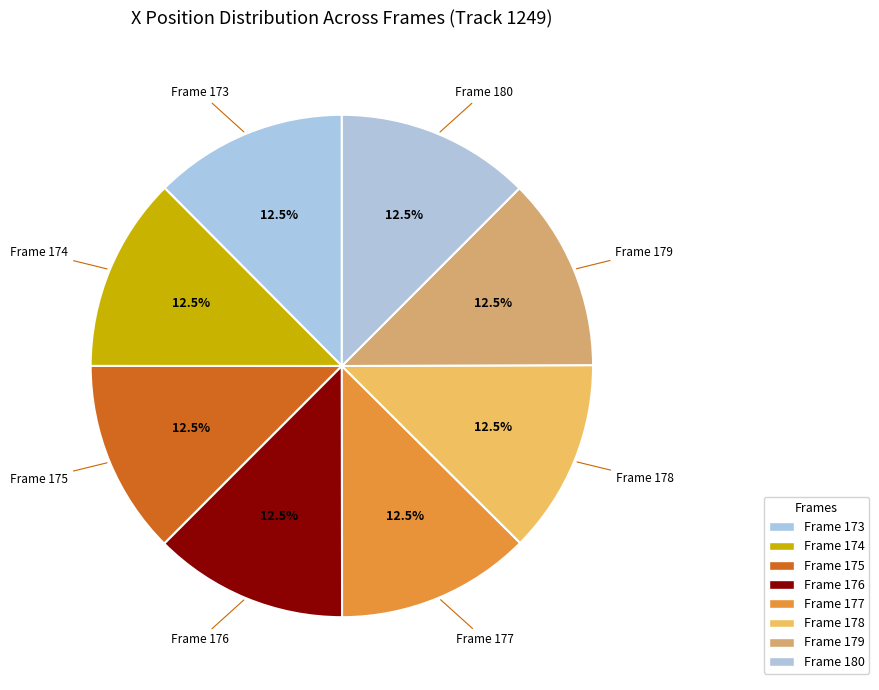

What is the change in value from Frame 173 to Frame 177?

+147.4